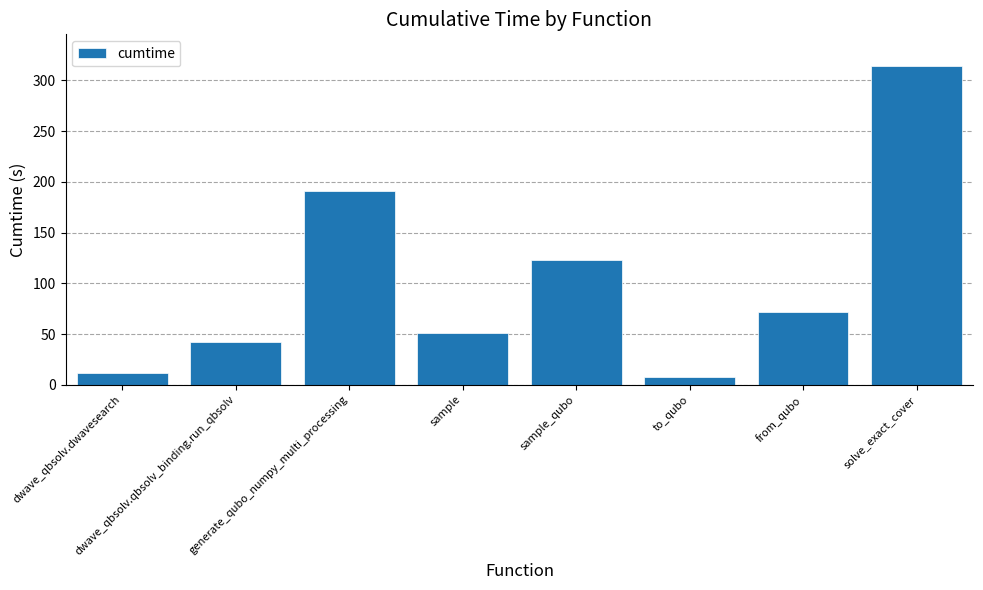

How many data points does each series have?

8